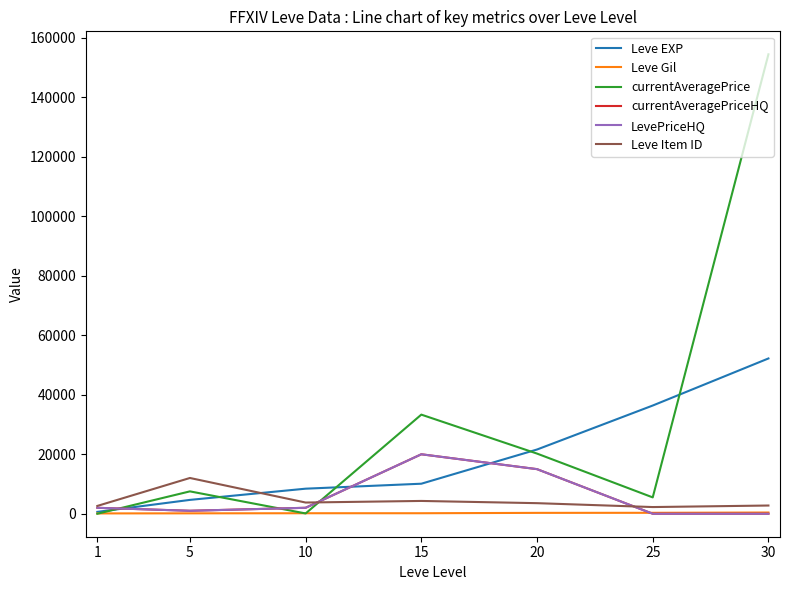

Is this an area chart (filled region under the line)?

No